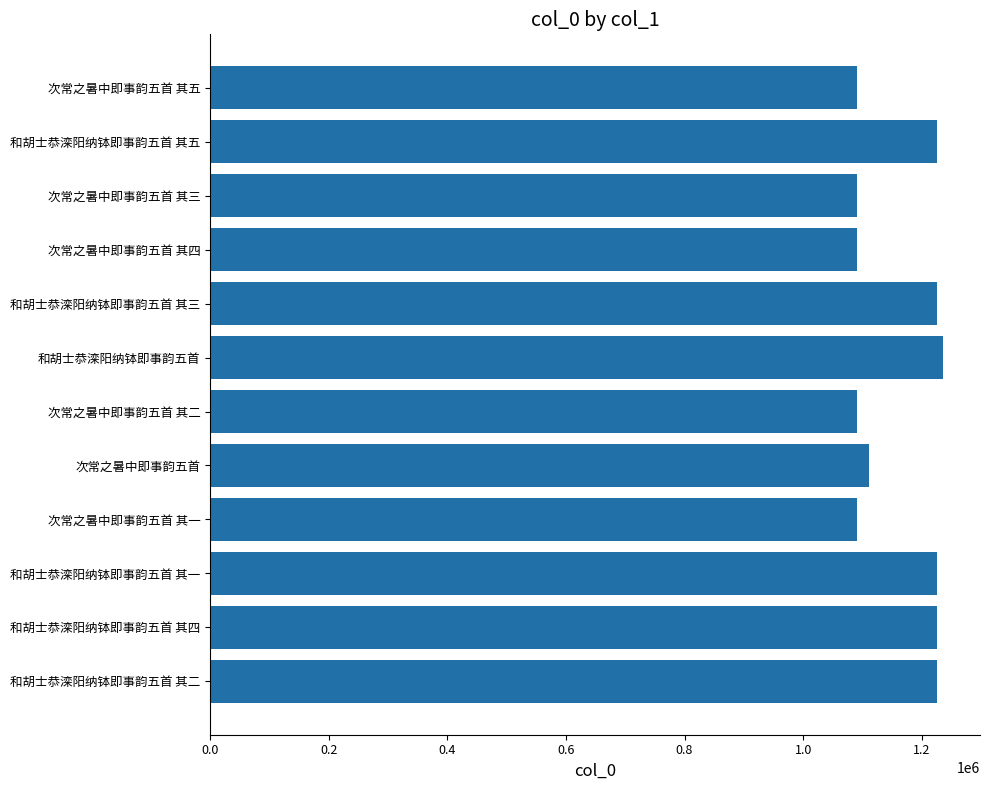

Is it true that the value at 次常之暑中即事韵五首 其五 is 1501619?

False